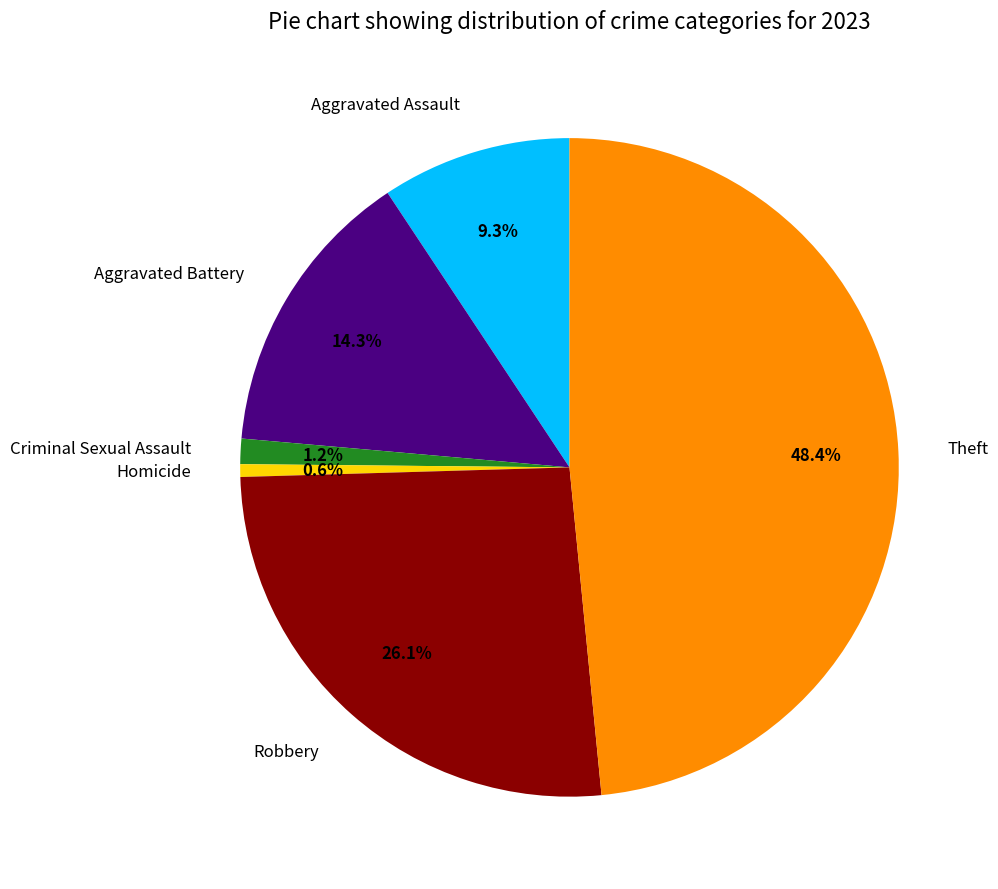

What percentage is the Criminal Sexual Assault slice, to the nearest percent?

1%